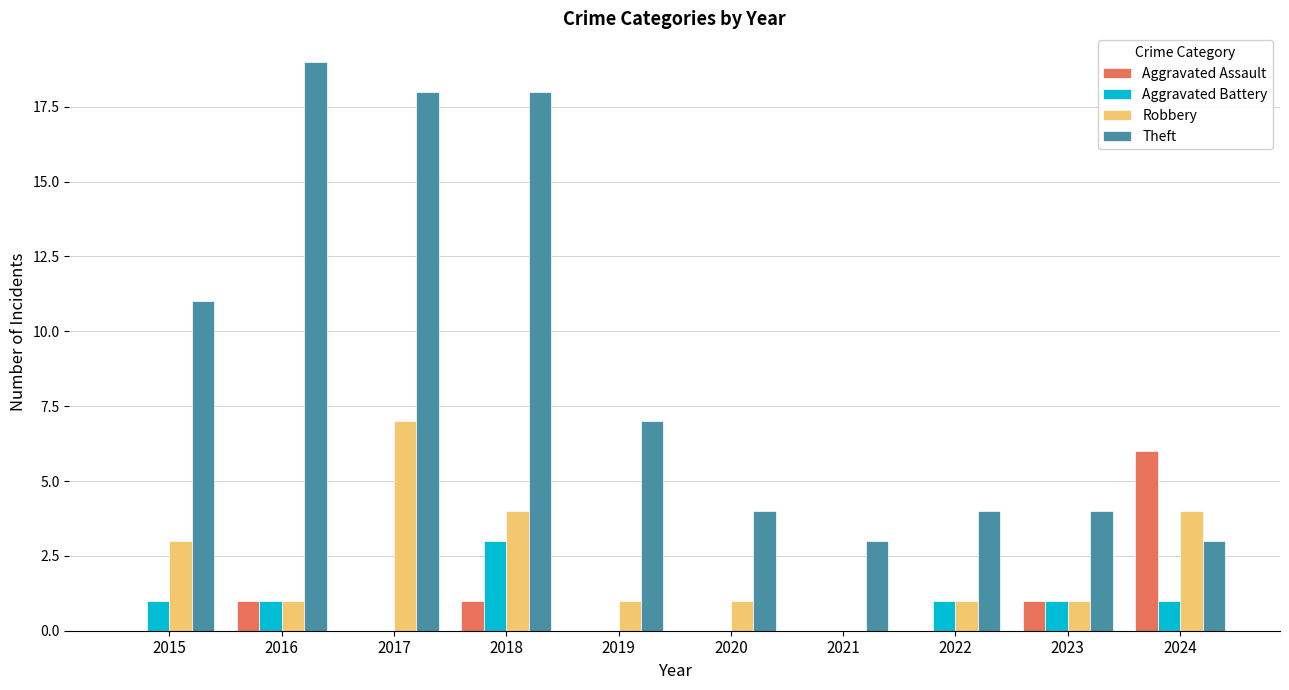

Does the chart contain stacked bars?

No